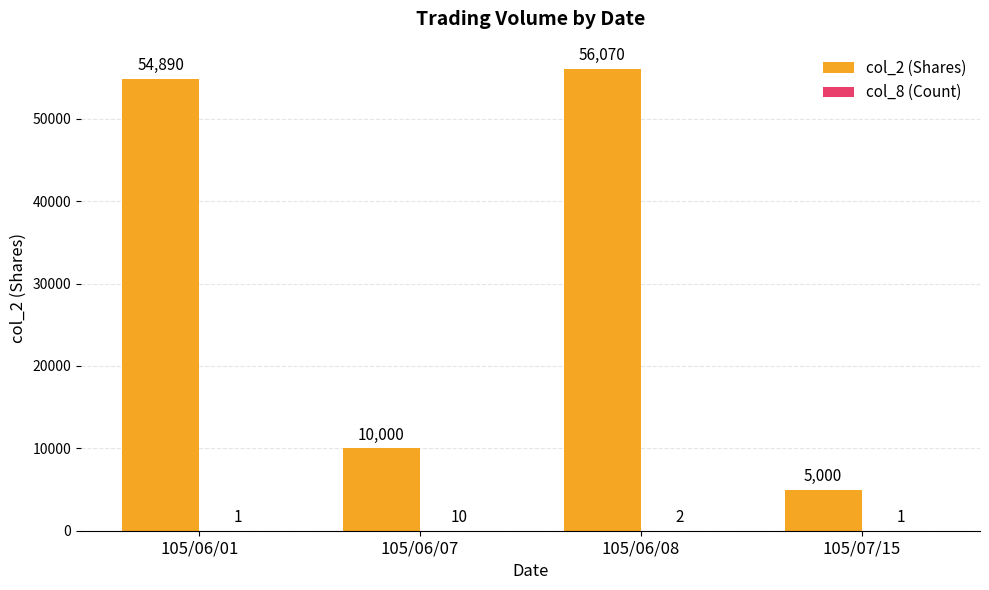

Does the chart contain stacked bars?

No